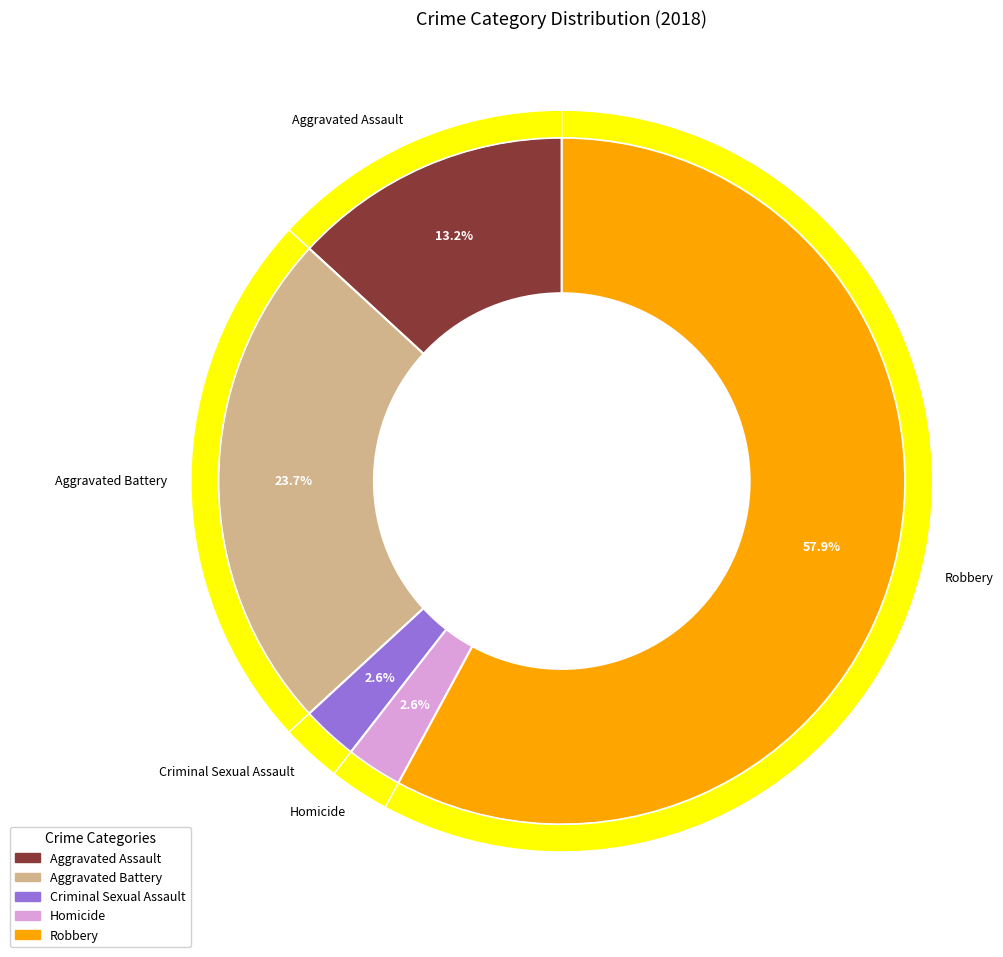

What is the change in value from Aggravated Battery to Robbery?

+13